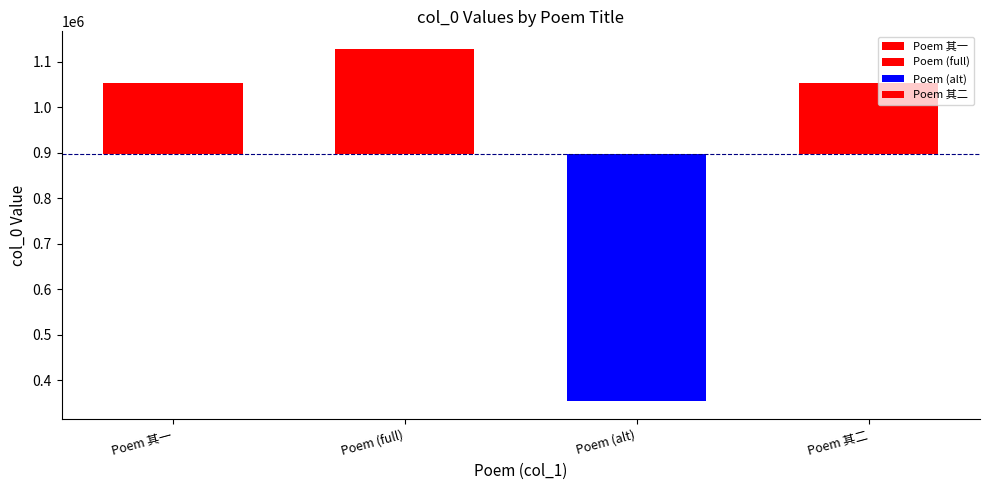

What is the value of the 2nd bar from the left?

1127574